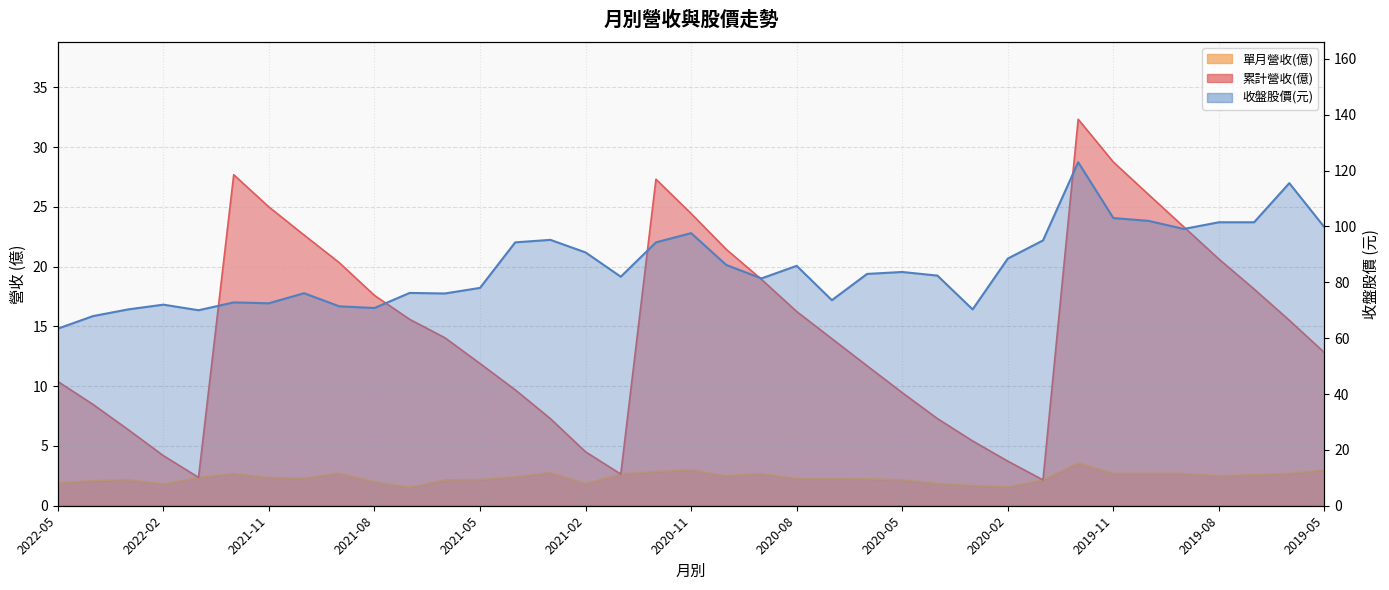

How many values in the 單月營收(億) series exceed 2?

29